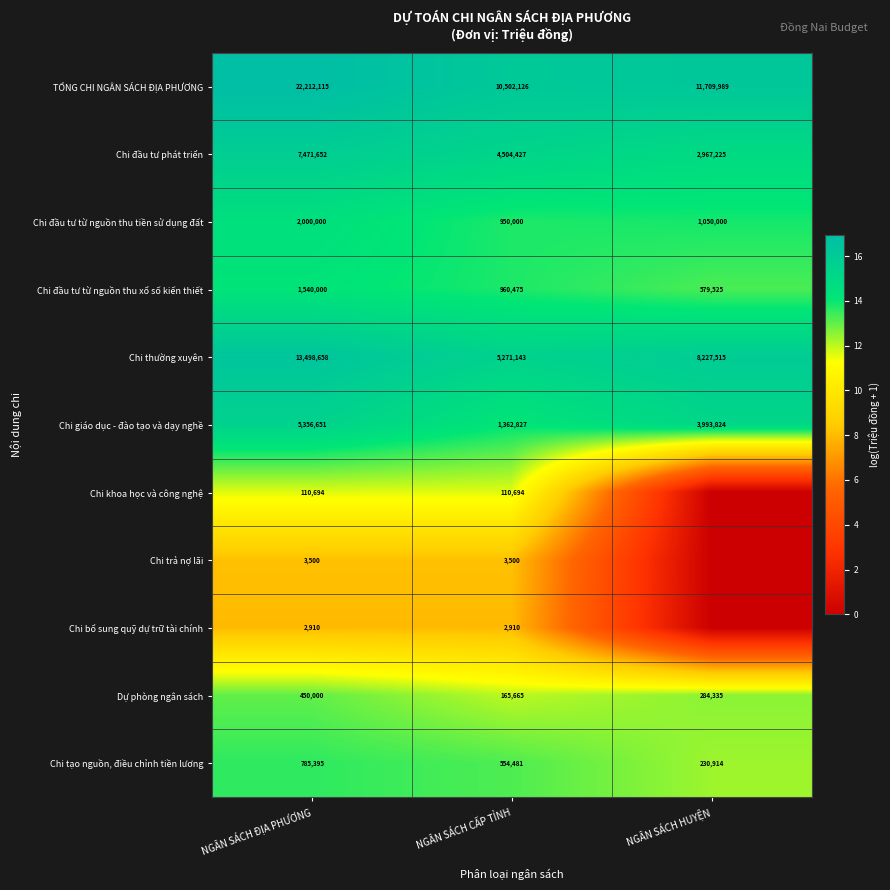

Which category has the highest value across all series?

NGÂN SÁCH ĐỊA PHƯƠNG